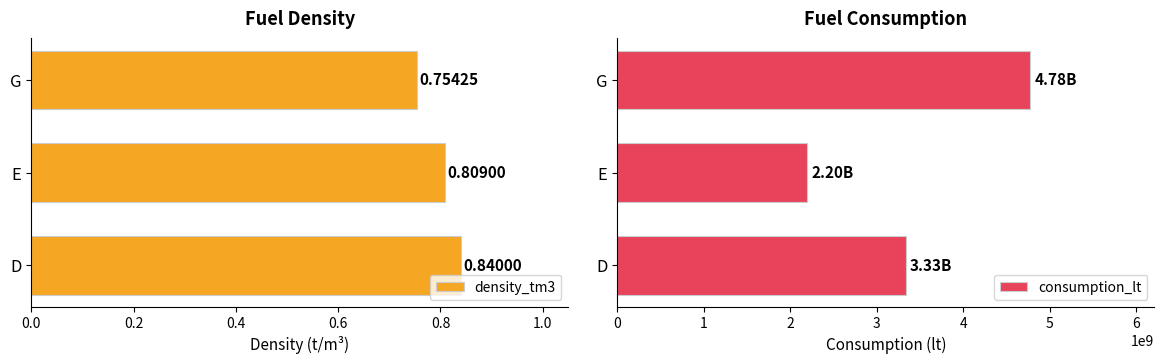

Rank the series by their average value, from lowest to highest.

density_tm3, consumption_lt